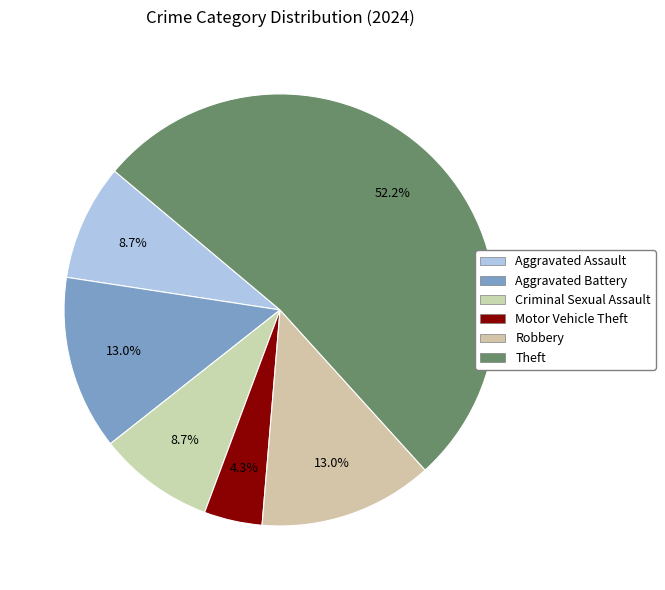

The Aggravated Battery slice represents 13% of the pie. True or false?

True